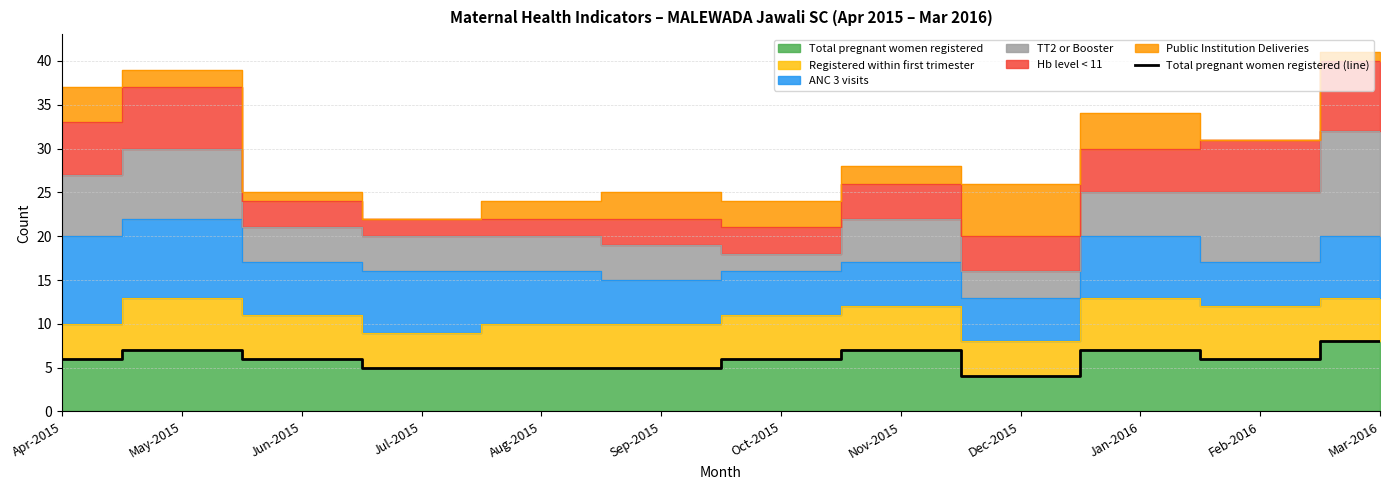

What is the difference between the values at Jul-2015 and Apr-2015?

1